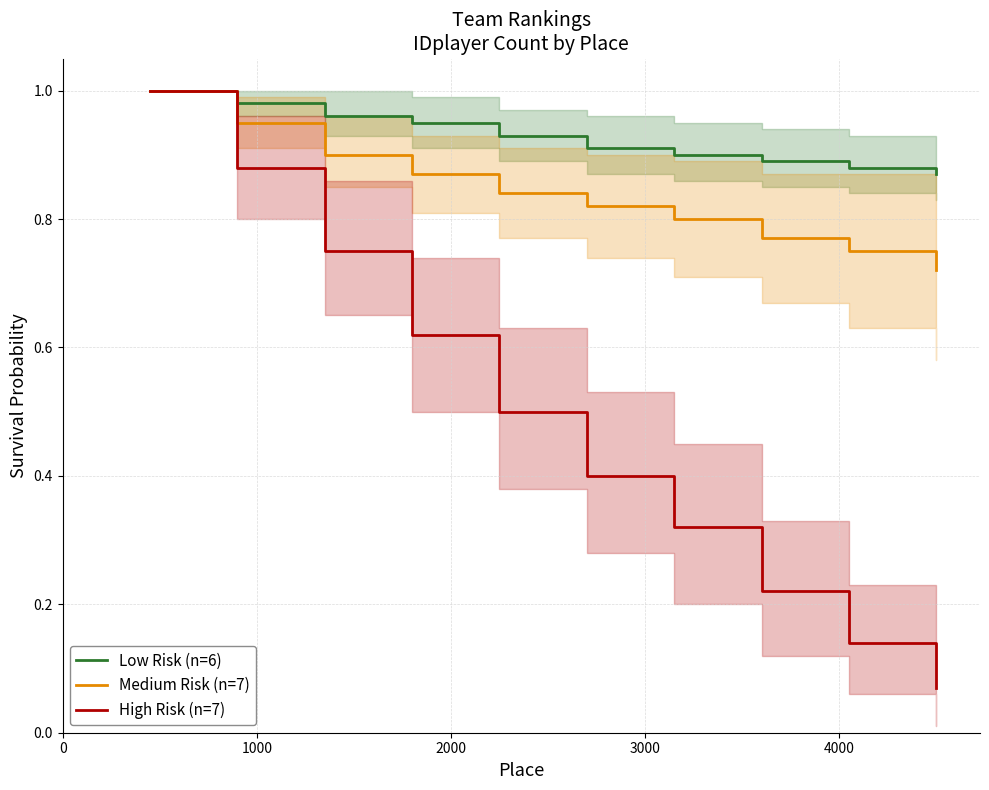

List the series in order of their overall mean, lowest first.

High Risk (n=7), Medium Risk (n=7), Low Risk (n=6)